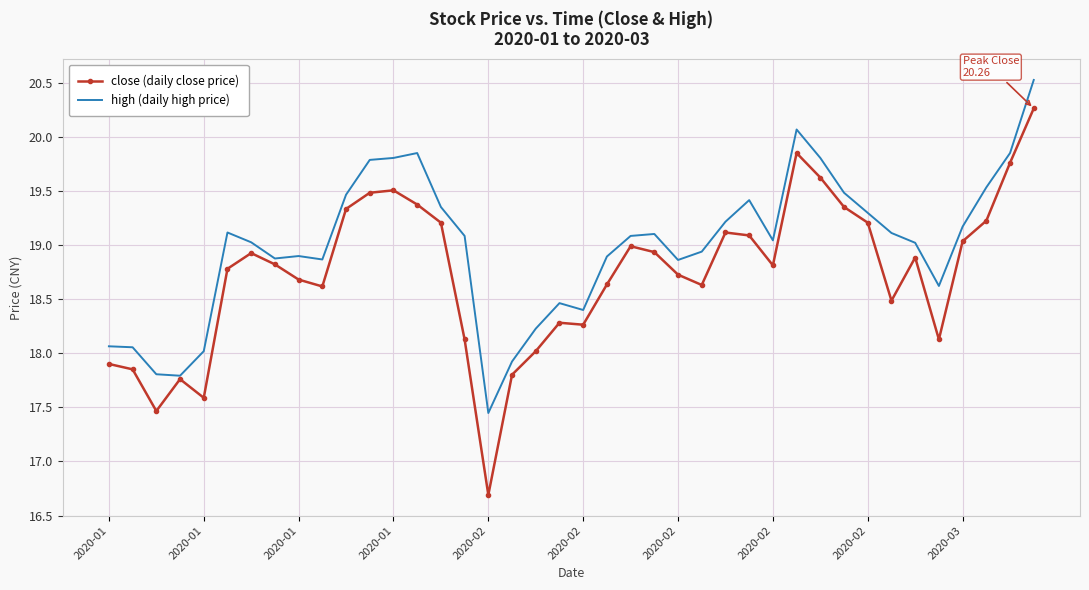

Rank the series by their average value, from highest to lowest.

high (daily high price), close (daily close price)